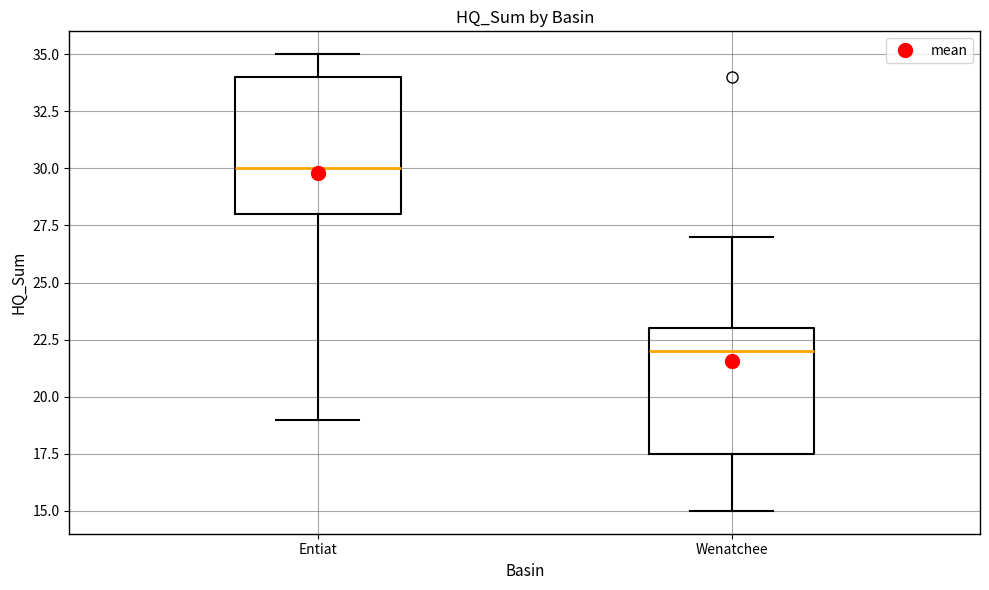

Comparing the boxes themselves (not the whiskers), which one is the tallest?

Entiat